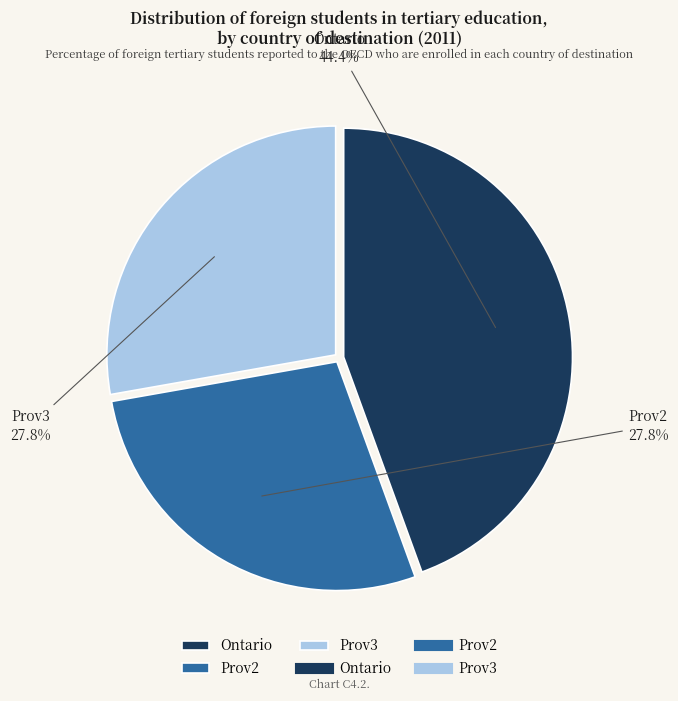

Approximately how many times larger is the value at Prov3 compared to Ontario?

0.6